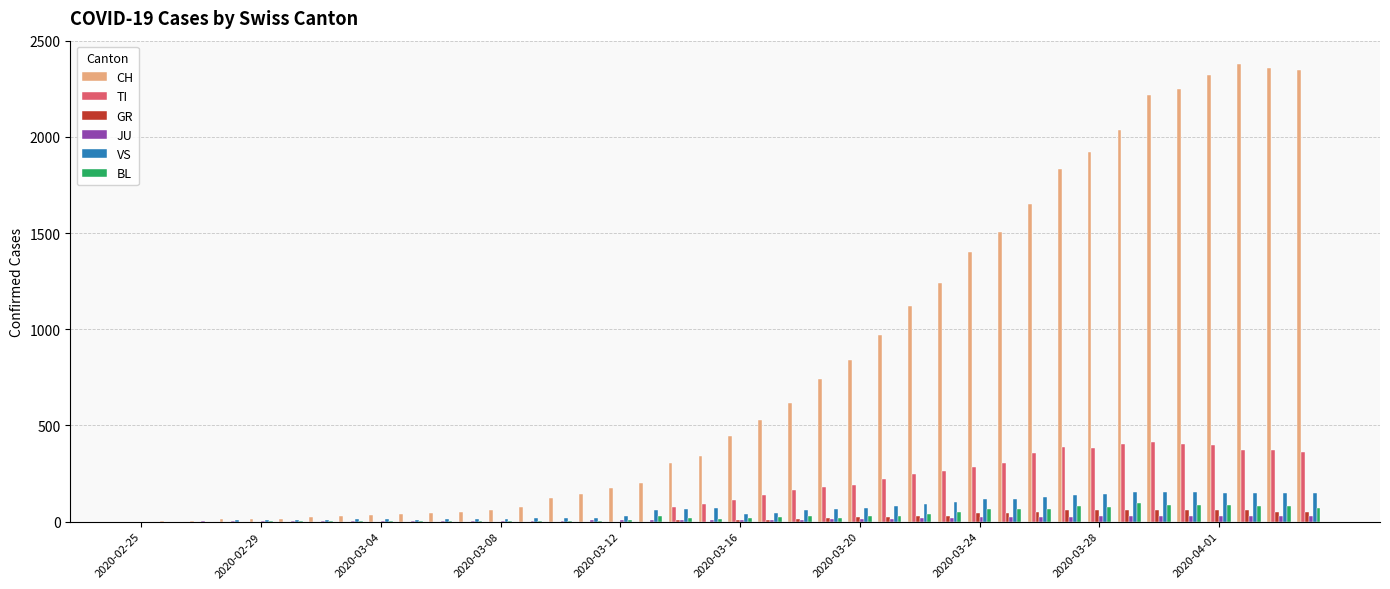

Does the chart contain stacked bars?

No